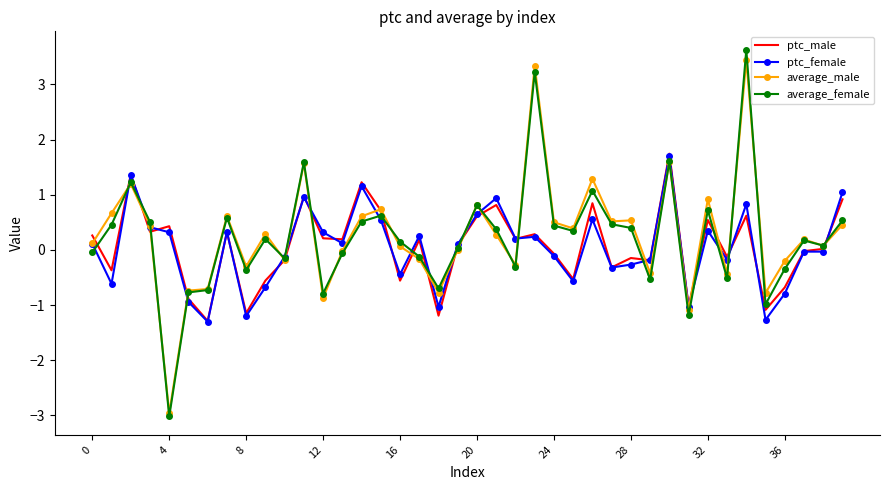

Which series has the widest spread of values?

average_female